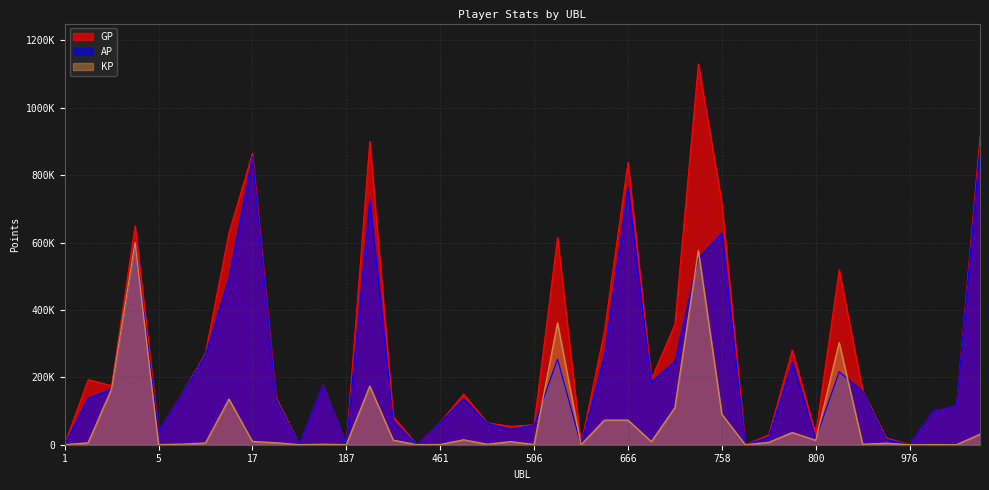

What is the greatest value displayed?

1129756